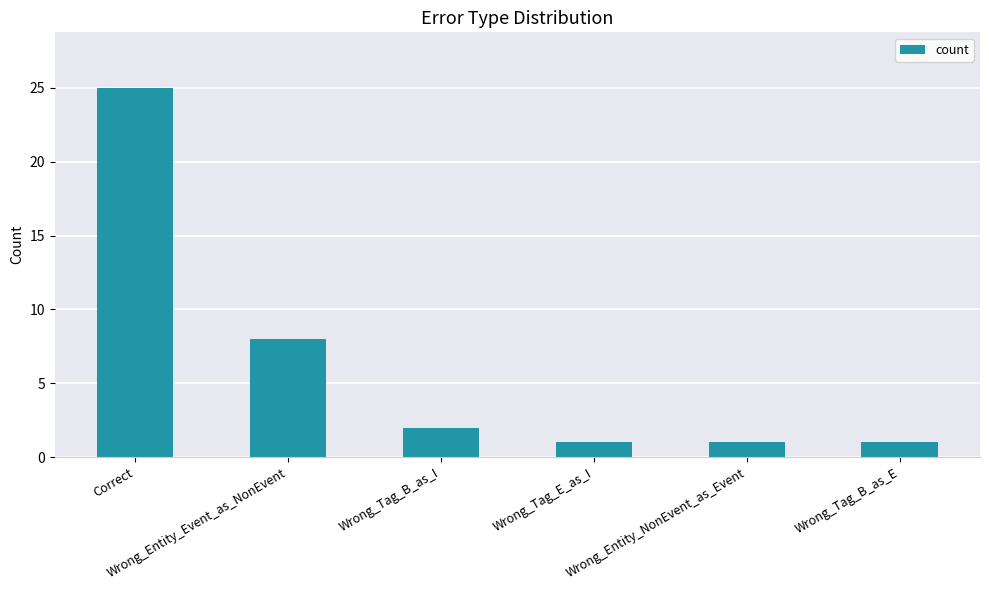

What is the sum of the values at Wrong_Tag_B_as_E and Wrong_Entity_NonEvent_as_Event?

2